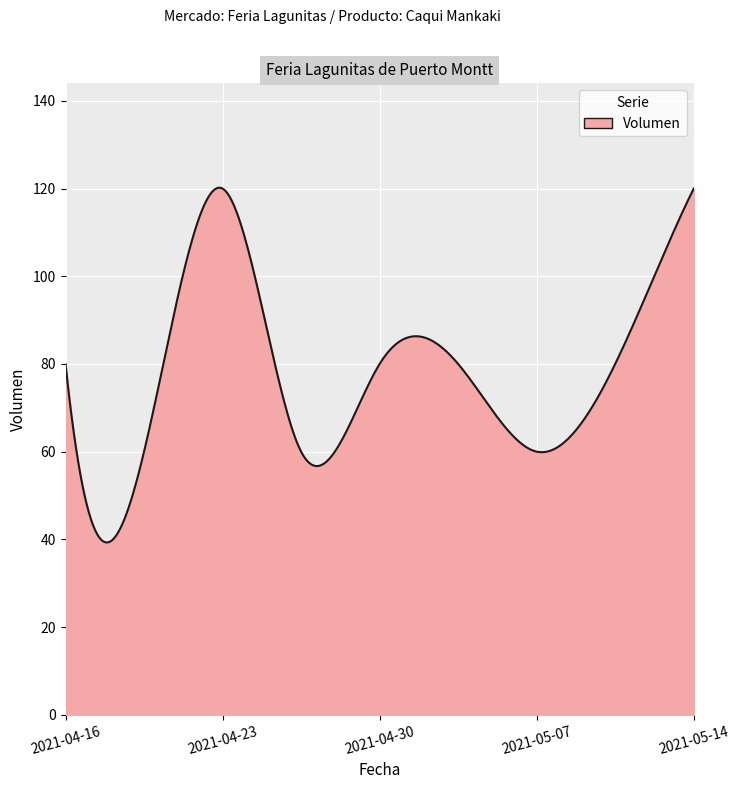

What is the maximum value shown in the chart?

120.2